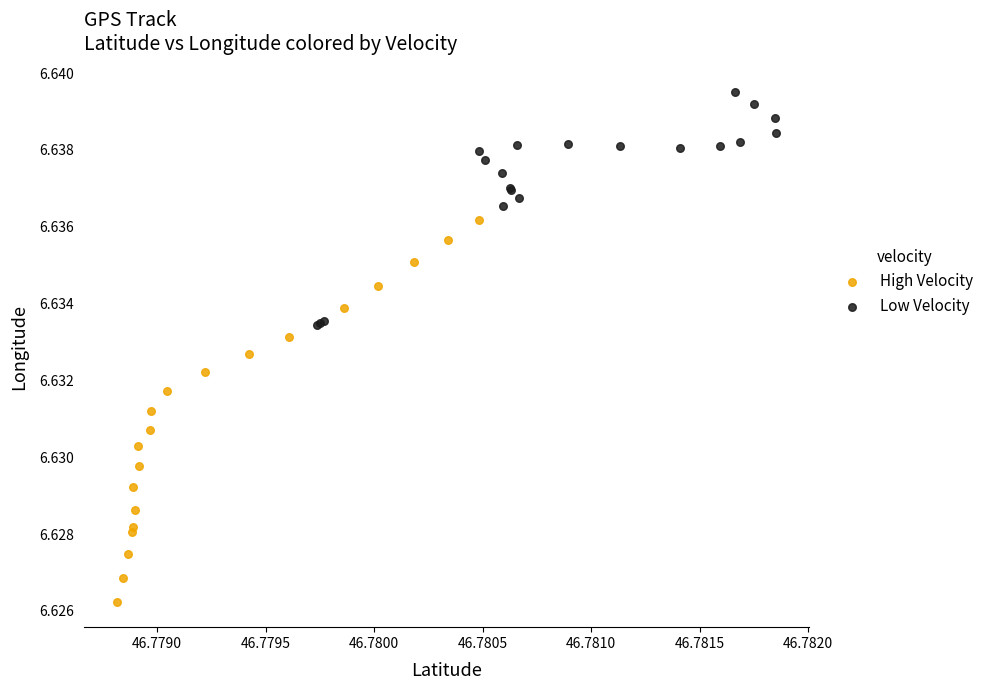

Which series has the largest Y range (max minus min)?

High Velocity